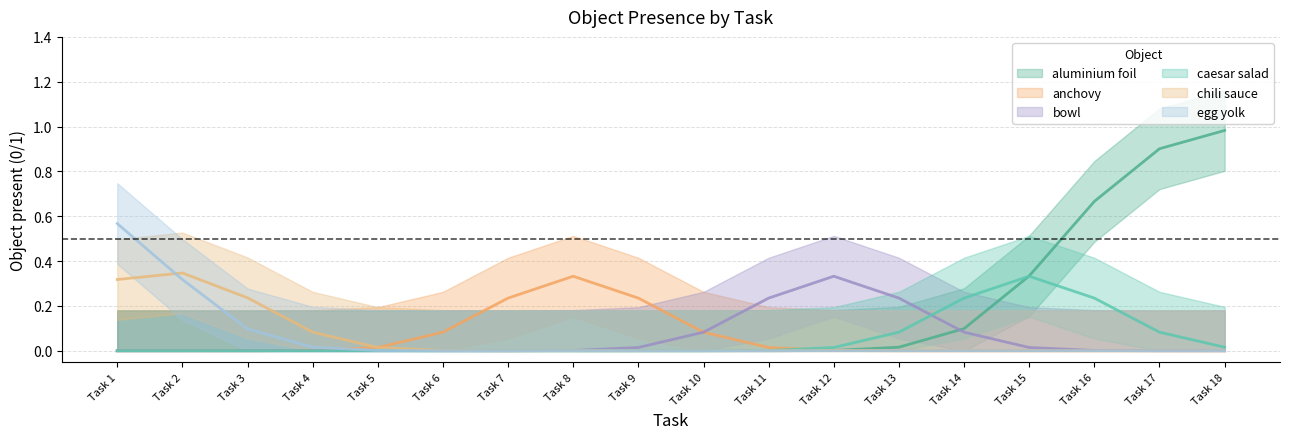

True or false: aluminium foil has more than 0 interior local peaks.

False